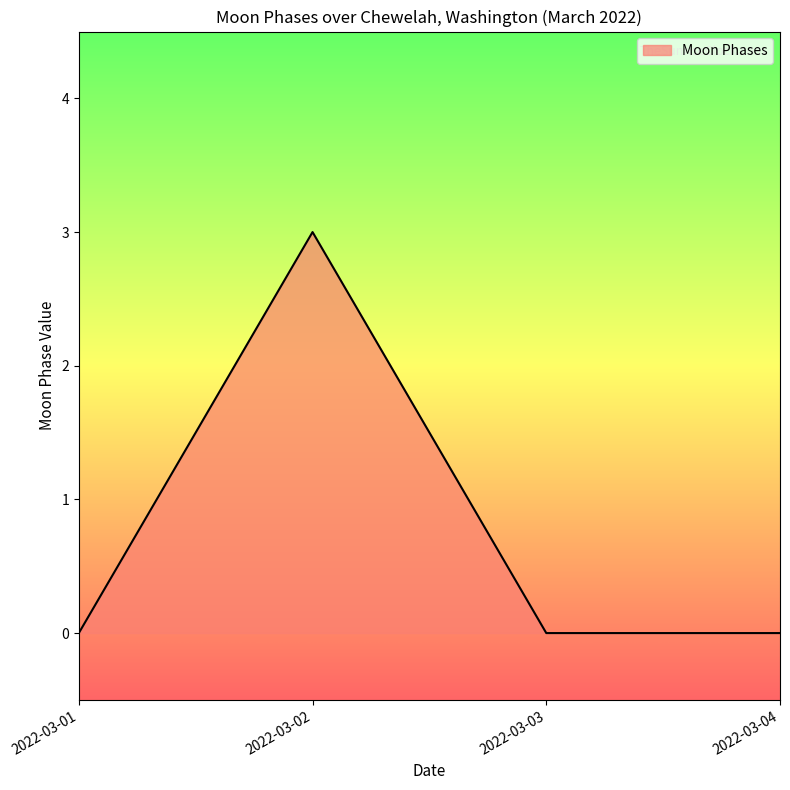

Does the chart display data point markers on the line(s)?

No